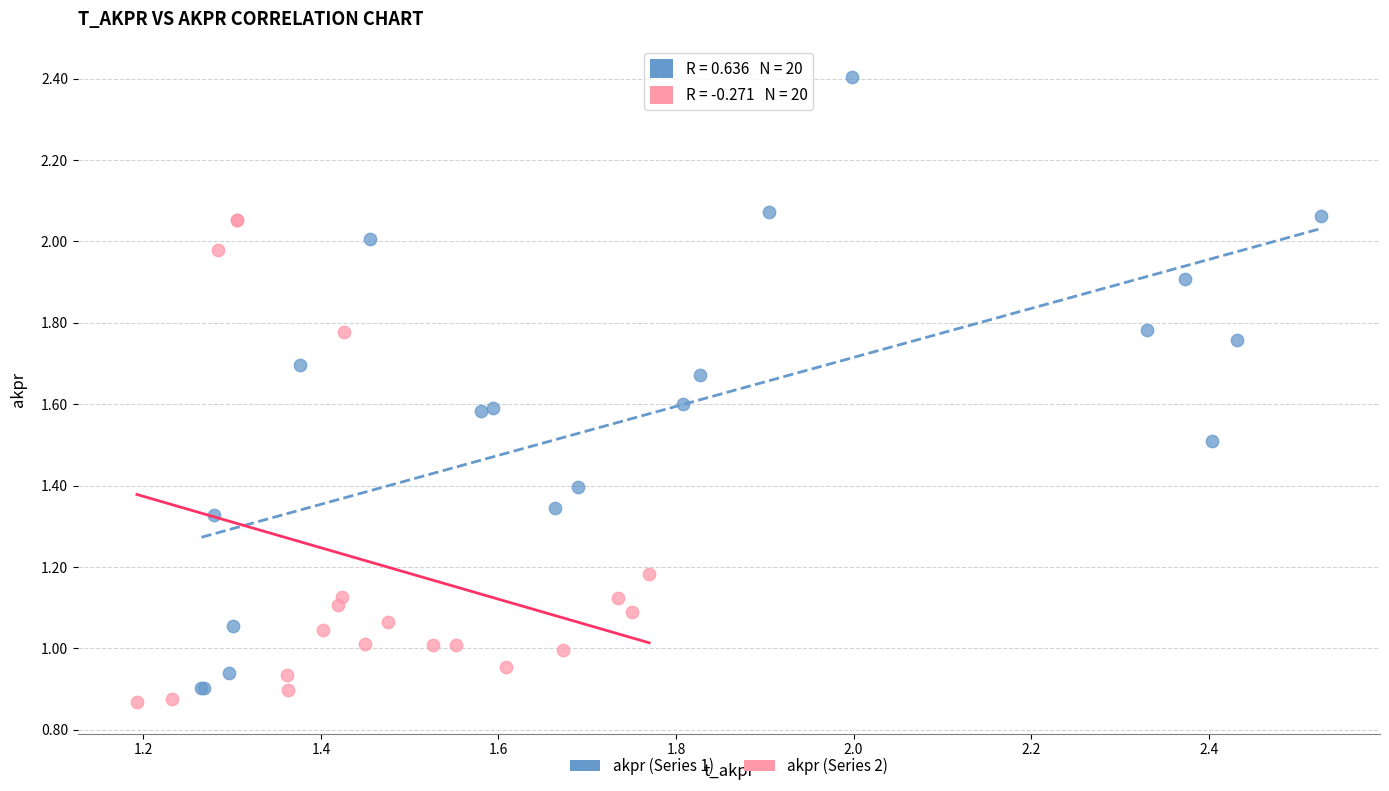

Which series reaches the maximum Y coordinate?

akpr (Series 1)